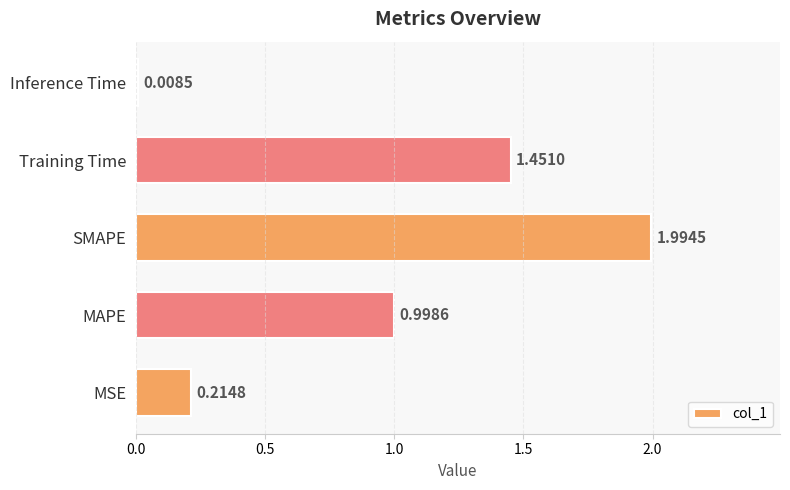

What is the difference between the second highest and minimum values?

1.4